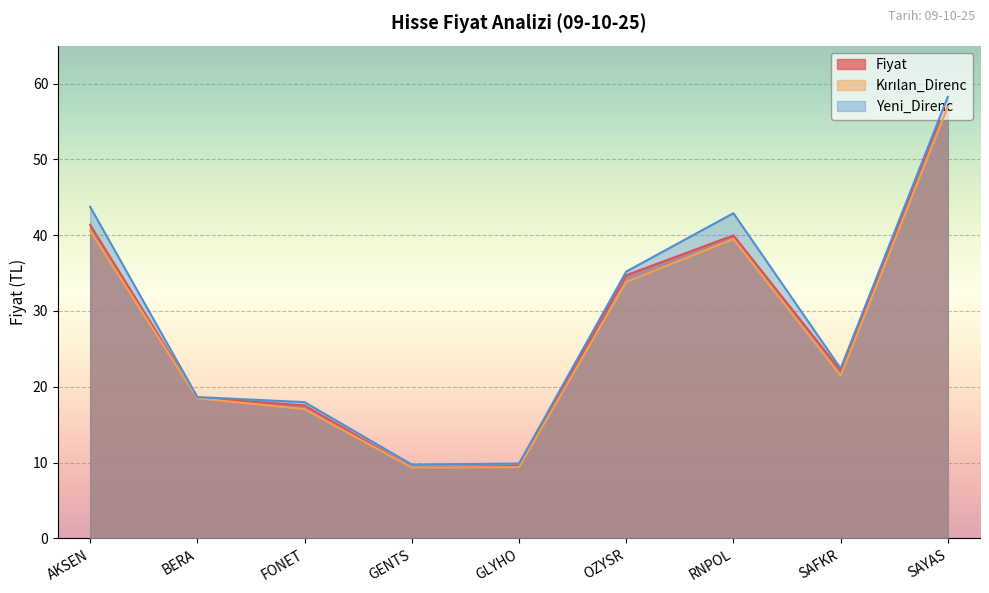

What are all the series names shown in the legend?

Fiyat, Kırılan_Direnc, Yeni_Direnc